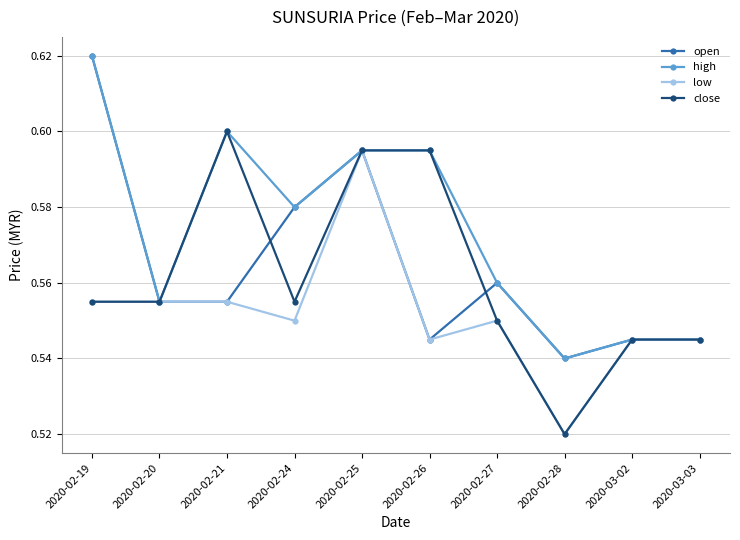

Which category has the lowest value across all series?

2020-02-28